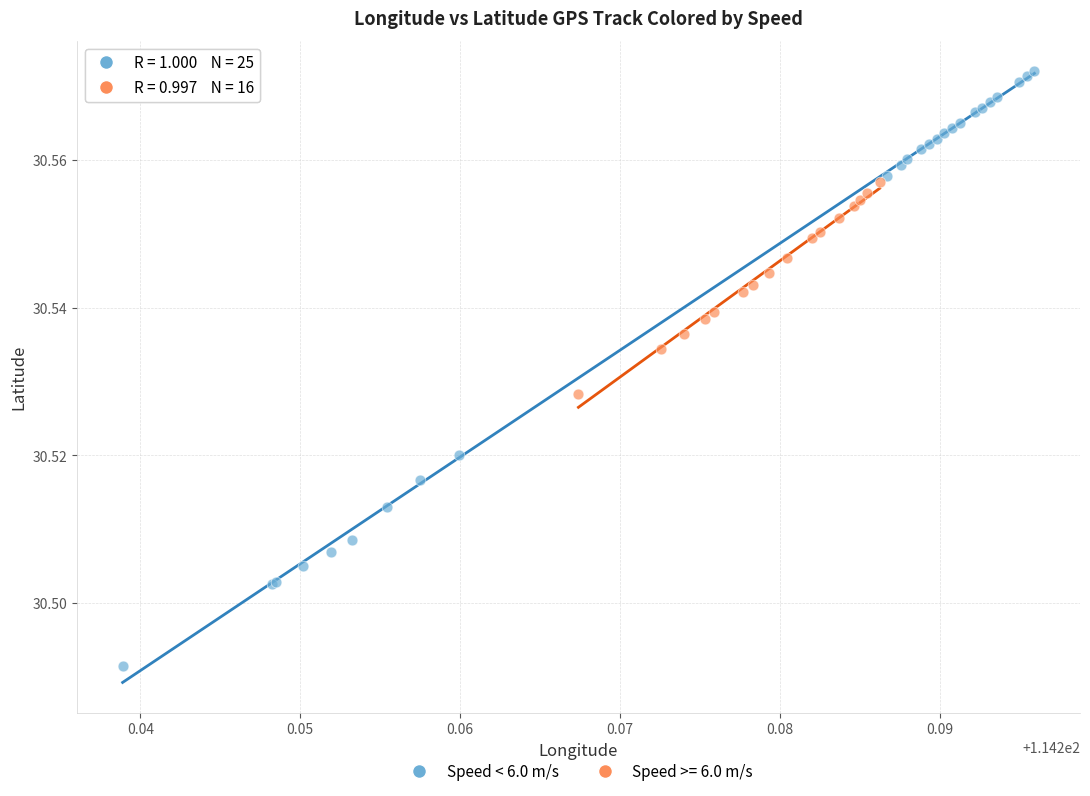

Which series reaches the maximum Y coordinate?

Speed < 6.0 m/s